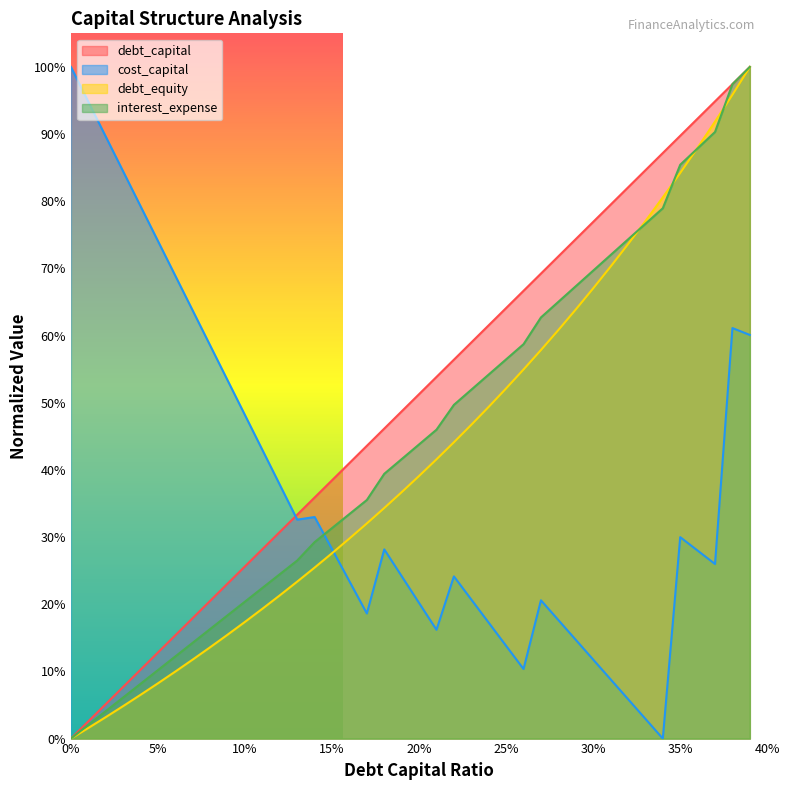

True or false: debt_capital and interest_expense intersect in this chart.

False